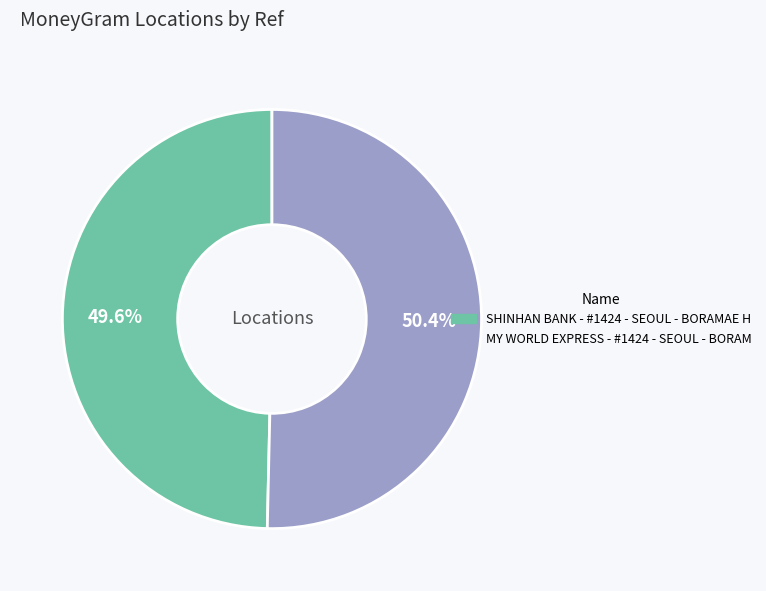

Do SHINHAN BANK - #1424 - SEOUL - BORAMAE H and MY WORLD EXPRESS - #1424 - SEOUL - BORAM together represent more than half of the pie?

Yes